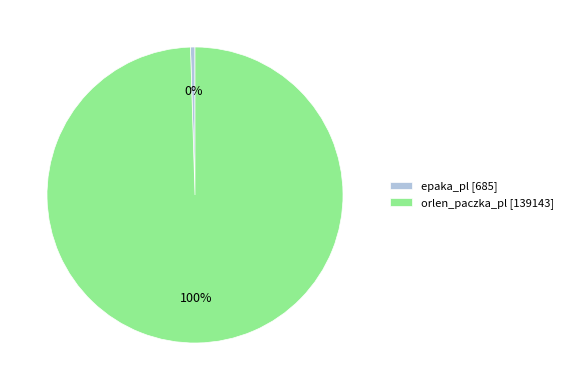

The epaka_pl slice represents 0% of the pie. True or false?

True